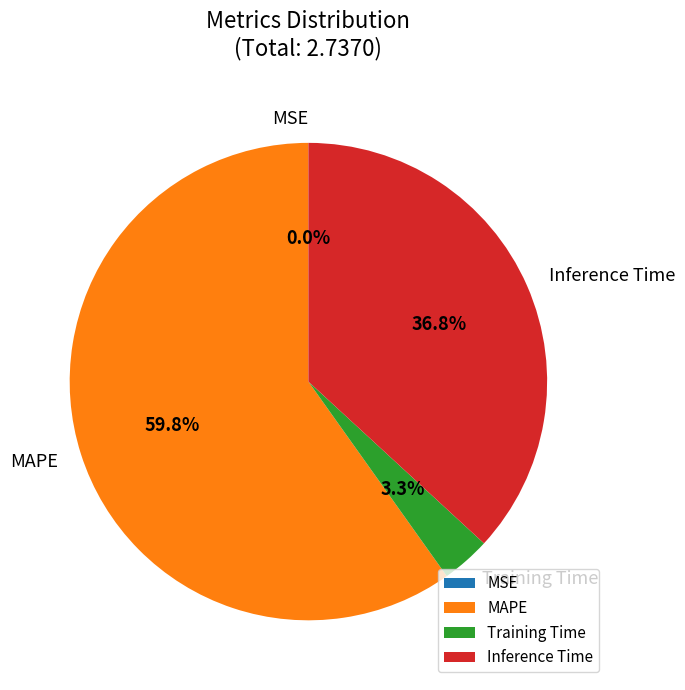

Which slice is the largest?

MAPE